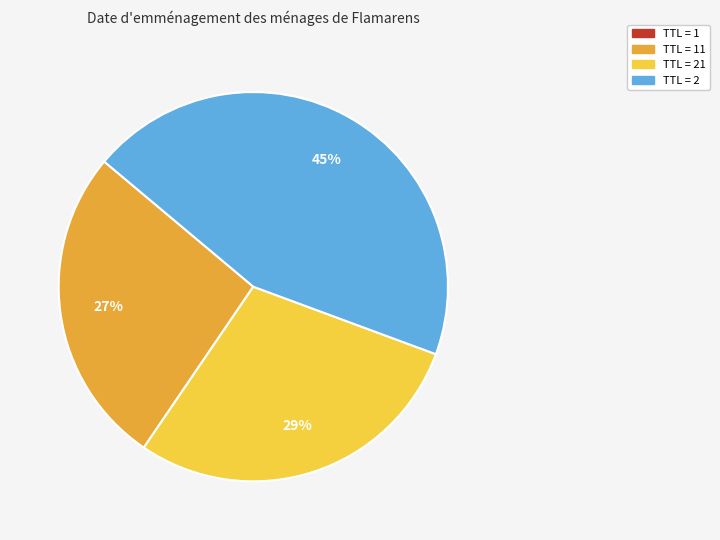

Which slice is the largest?

TTL = 2